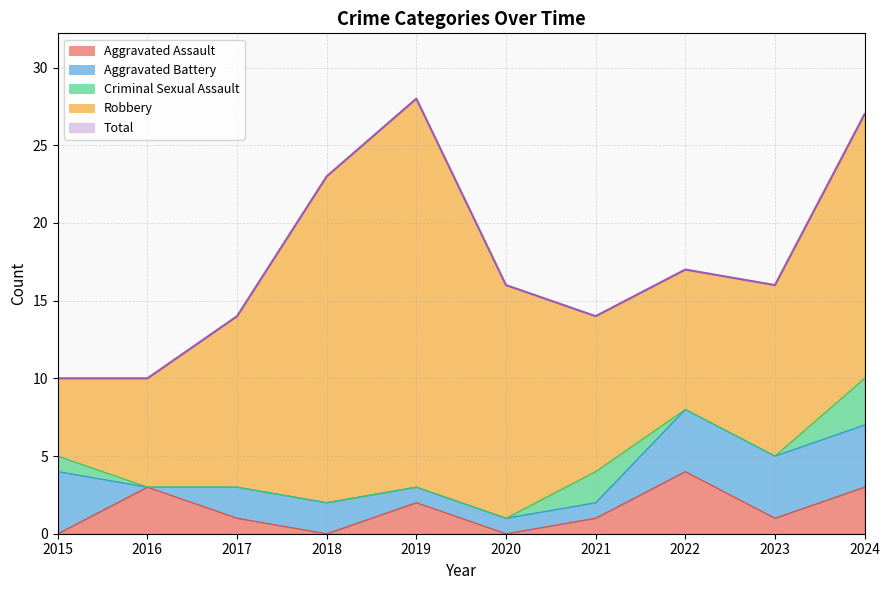

What is the maximum value for Aggravated Assault?

4